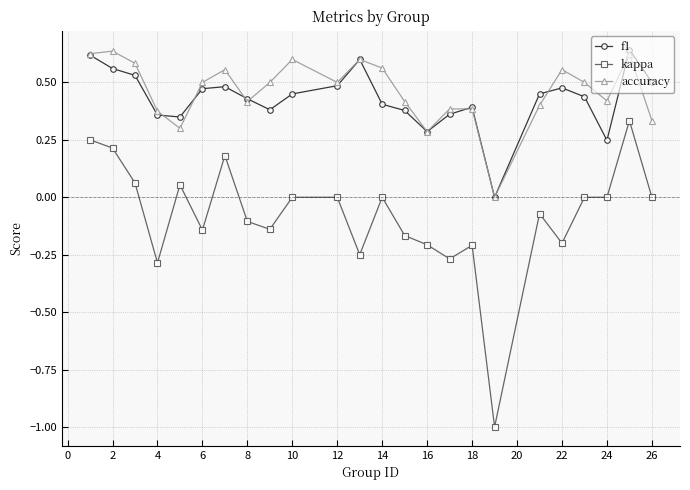

Which series has the largest range (max minus min)?

kappa